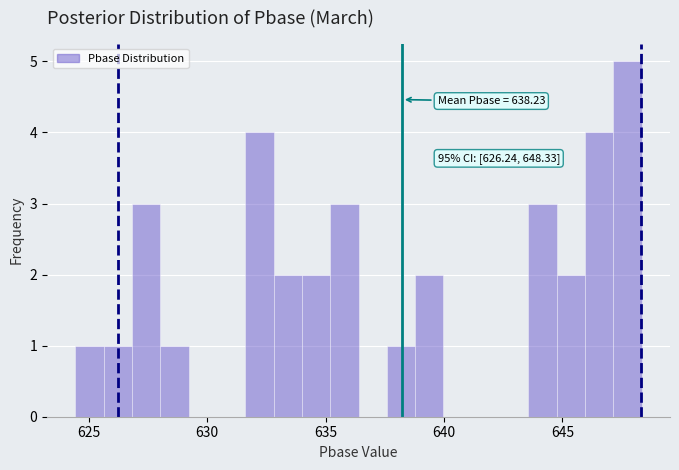

Around what value on the x-axis is the tallest bar? Give the approximate position of its centre, as read against the axis.

648.0